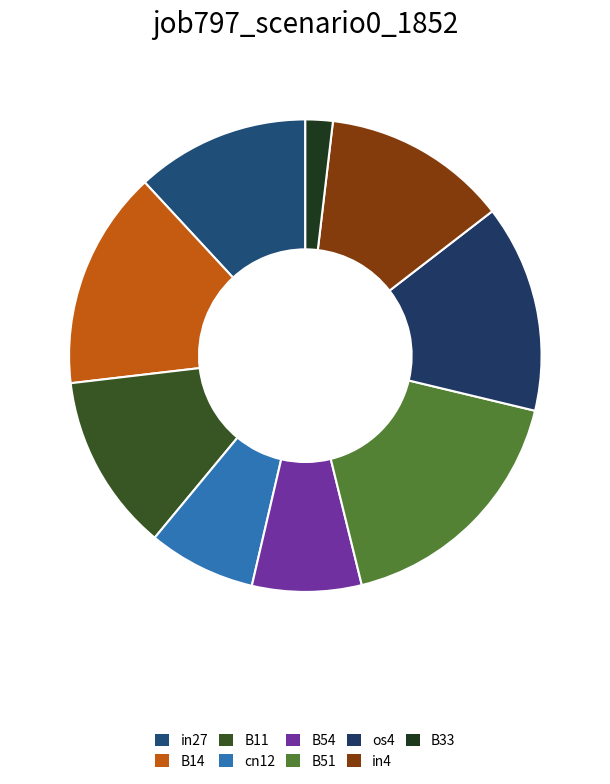

What portion of the pie excludes B14?

85.0%